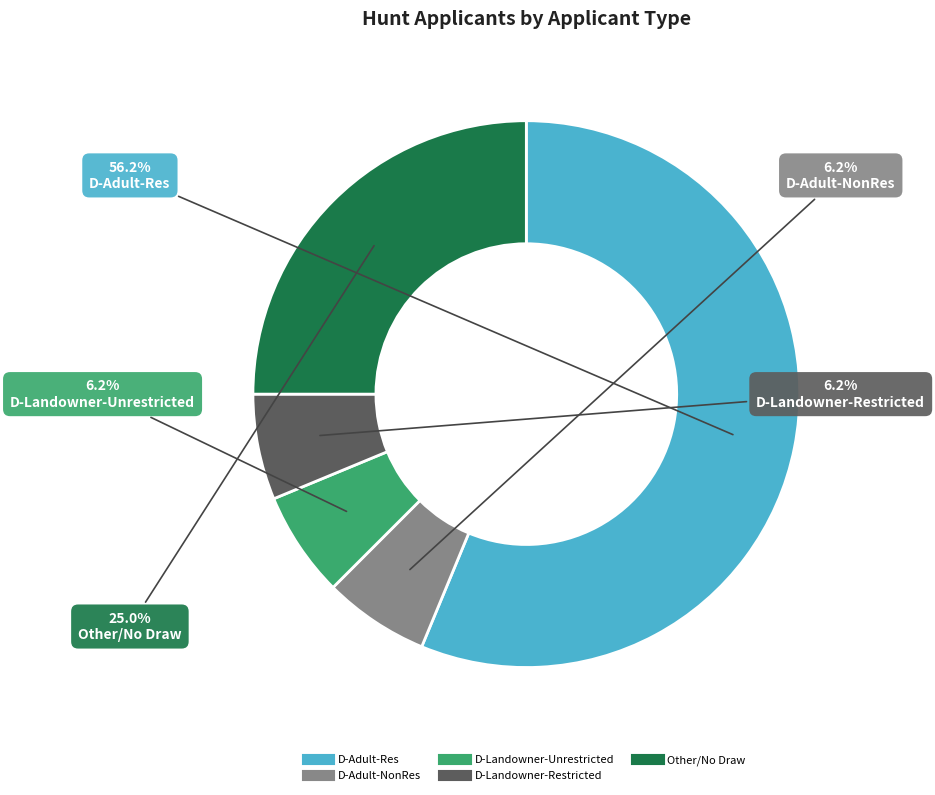

Is there a majority slice in this chart?

Yes